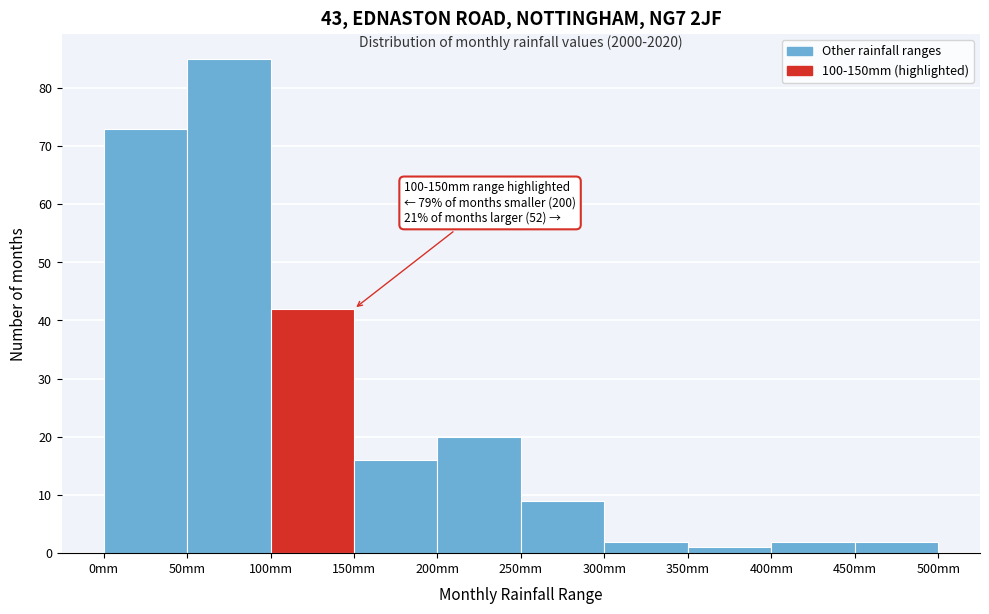

Over which range of the x-axis is the bar tallest?

50 to 100